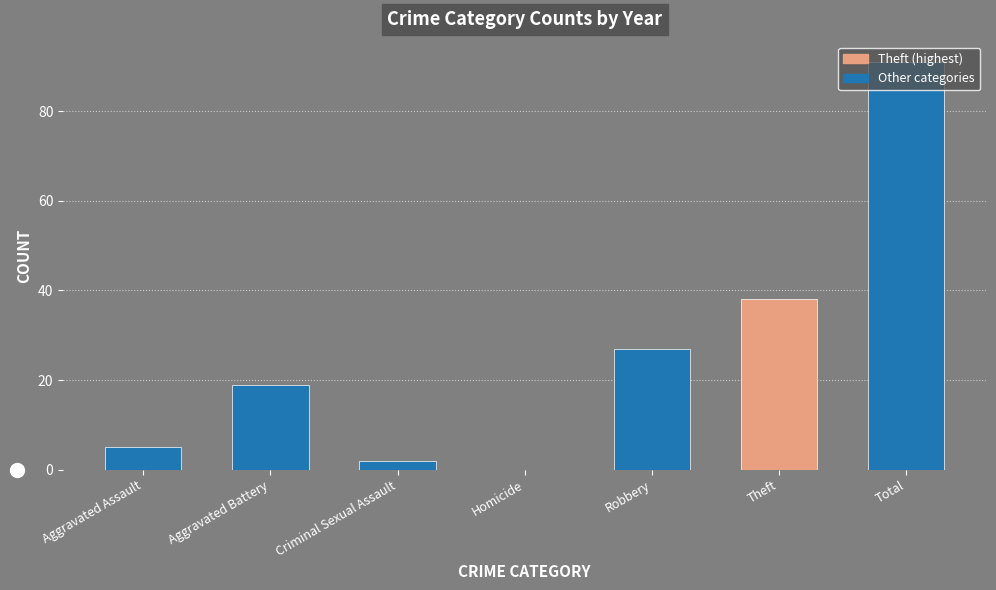

Is it true that the value at Robbery is 14?

False